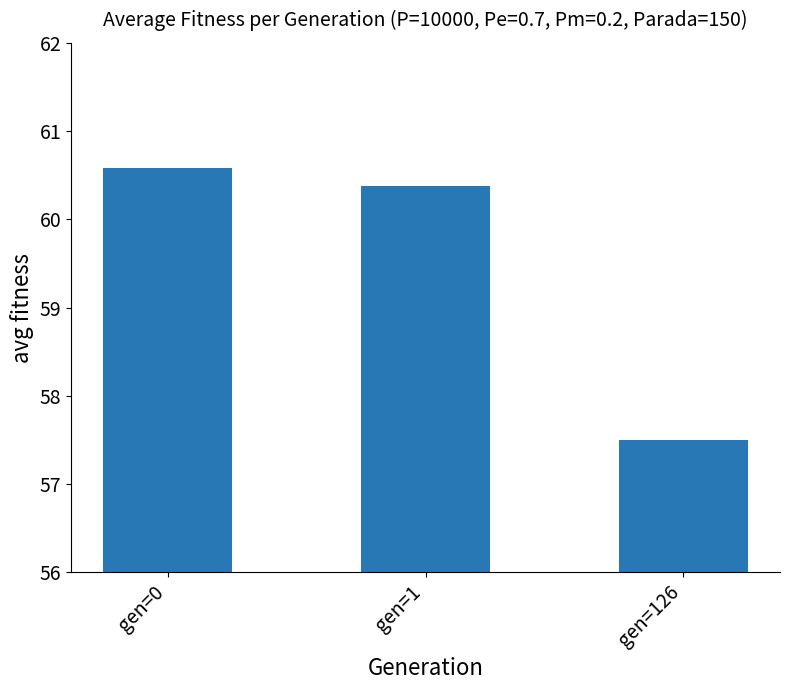

At which label is the value closest to 59?

gen=1